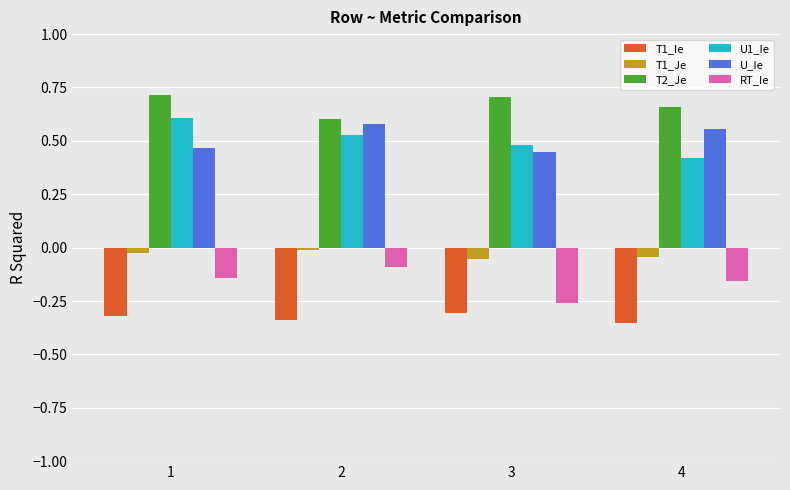

What are all the series names shown in the legend?

T1_Ie, T1_Je, T2_Je, U1_Ie, U_Ie, RT_Ie